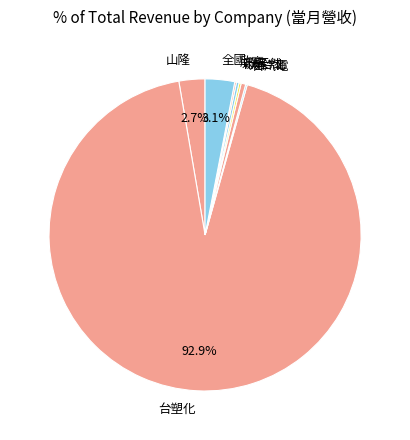

What percentage is NOT represented by 全國?

96.9%